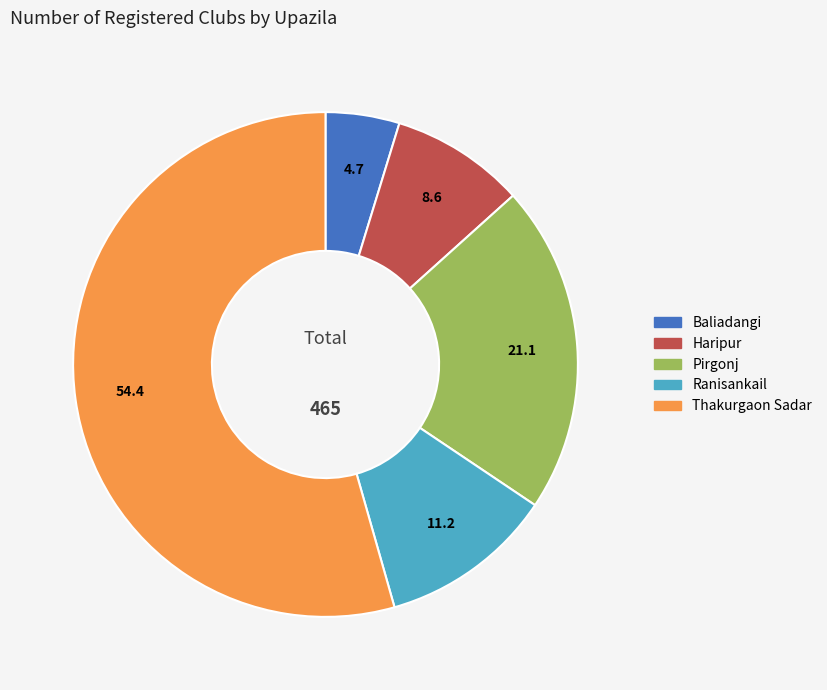

Is it true that Thakurgaon Sadar is 44% of the pie?

False